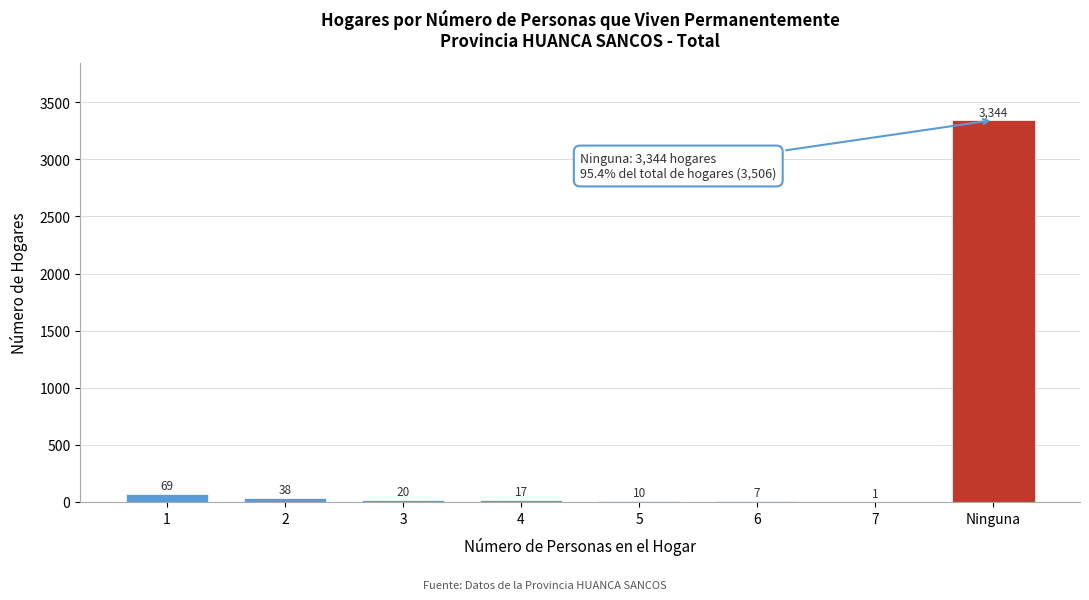

Reading left to right, extract all data points from this chart.

1=69	2=38	3=20	4=17	5=10	6=7	7=1	Ninguna=3344